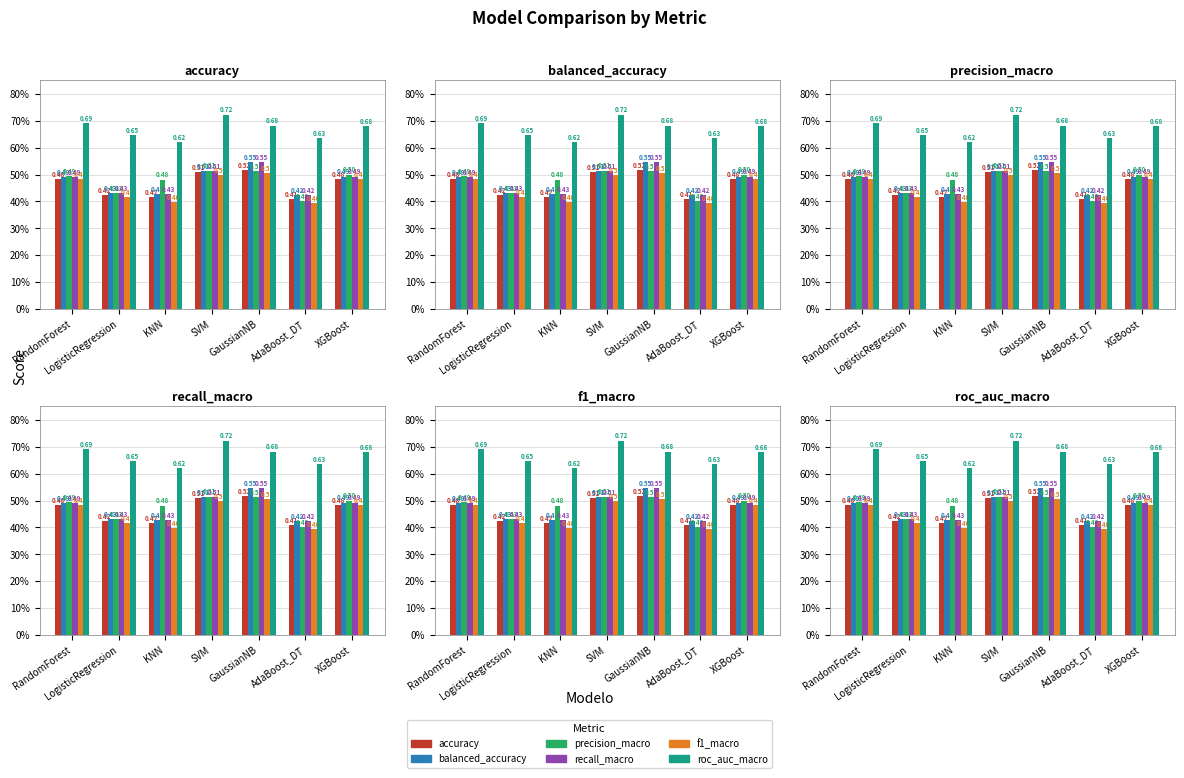

Which series changed the most between LogisticRegression and KNN?

precision_macro